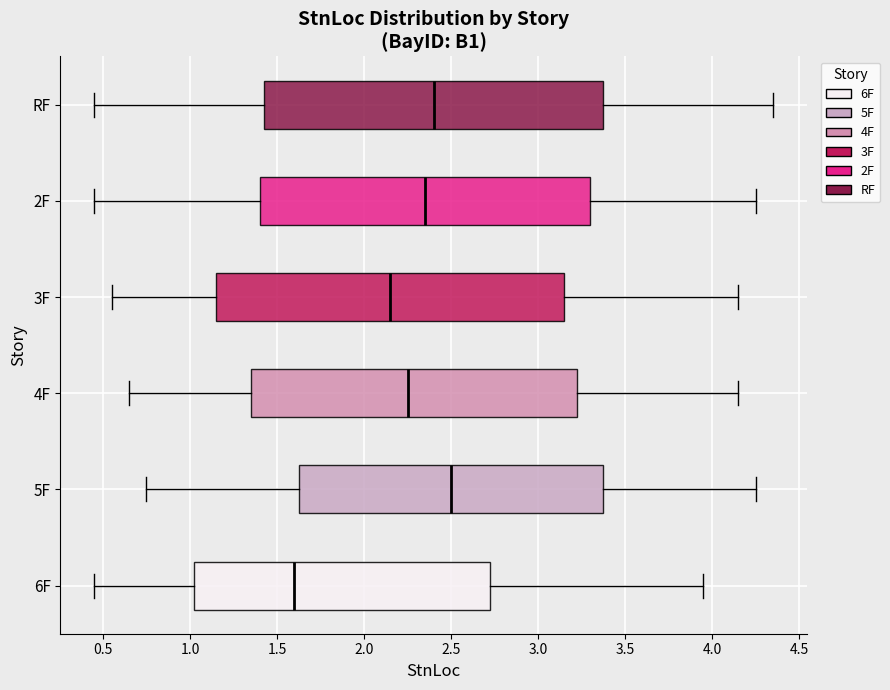

Reading bottom to top, read every box against the x-axis: the position of its median line, the range the box covers, and the ends of its whiskers. The values are not printed on the chart, so give them approximately, as read against the axis.

6F: median 1.60, box 1.00 to 2.70, whiskers 0.45 to 3.95
5F: median 2.50, box 1.65 to 3.40, whiskers 0.75 to 4.25
4F: median 2.25, box 1.35 to 3.25, whiskers 0.65 to 4.15
3F: median 2.15, box 1.15 to 3.15, whiskers 0.55 to 4.15
2F: median 2.35, box 1.40 to 3.30, whiskers 0.45 to 4.25
RF: median 2.40, box 1.45 to 3.35, whiskers 0.45 to 4.35